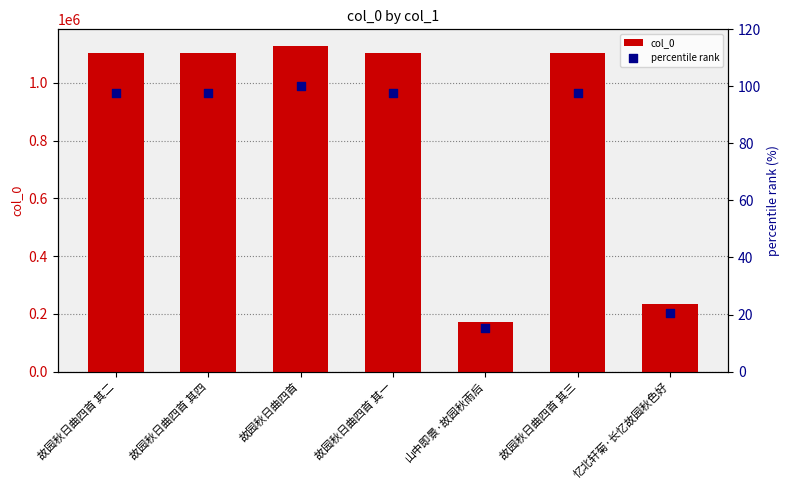

Which series reaches the minimum Y coordinate?

percentile rank